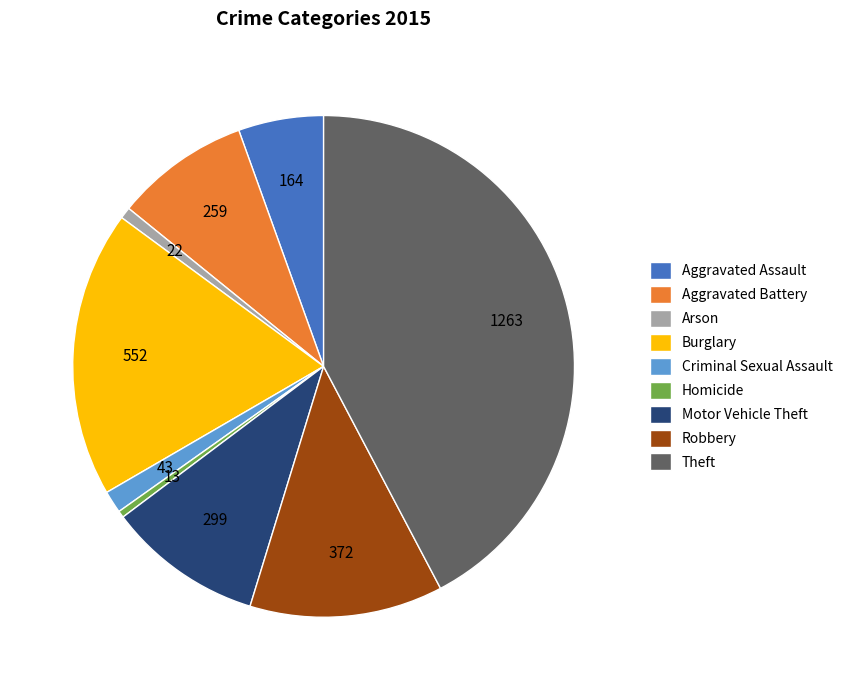

Is there any slice that represents more than half of the pie?

No